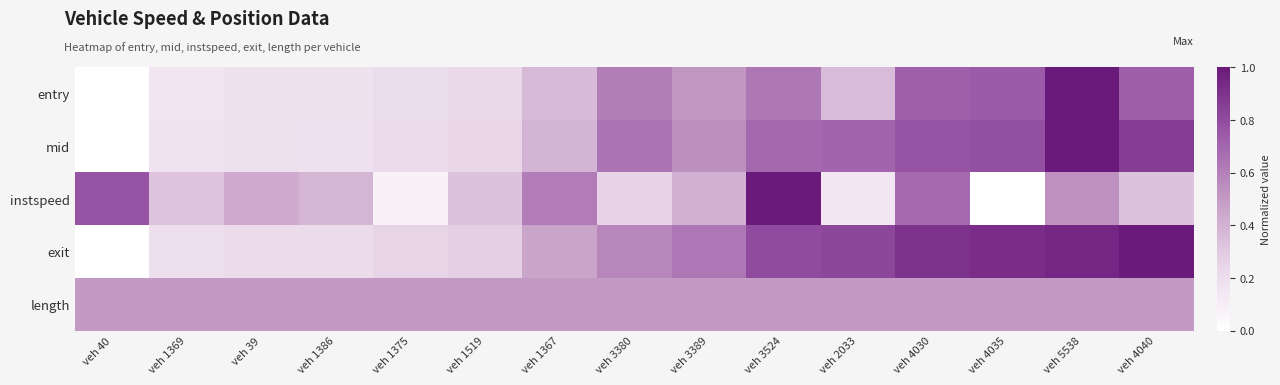

Reading left to right, extract all data points from this chart.

entry: veh 40=0.0	veh 1369=0.2	veh 39=0.2	veh 1386=0.2	veh 1375=0.2	veh 1519=0.2	veh 1367=0.4	veh 3380=0.6	veh 3389=0.5	veh 3524=0.6	veh 2033=0.4	veh 4030=0.7	veh 4035=0.7	veh 5538=1.0	veh 4040=0.7
mid: veh 40=0.0	veh 1369=0.2	veh 39=0.2	veh 1386=0.2	veh 1375=0.2	veh 1519=0.2	veh 1367=0.4	veh 3380=0.6	veh 3389=0.5	veh 3524=0.7	veh 2033=0.7	veh 4030=0.8	veh 4035=0.8	veh 5538=1.0	veh 4040=0.9
instspeed: veh 40=0.8	veh 1369=0.3	veh 39=0.4	veh 1386=0.4	veh 1375=0.1	veh 1519=0.3	veh 1367=0.6	veh 3380=0.3	veh 3389=0.4	veh 3524=1.0	veh 2033=0.1	veh 4030=0.7	veh 4035=0.0	veh 5538=0.5	veh 4040=0.3
exit: veh 40=0.0	veh 1369=0.2	veh 39=0.2	veh 1386=0.2	veh 1375=0.3	veh 1519=0.3	veh 1367=0.5	veh 3380=0.6	veh 3389=0.6	veh 3524=0.8	veh 2033=0.8	veh 4030=0.9	veh 4035=0.9	veh 5538=0.9	veh 4040=1.0
length: veh 40=0.5	veh 1369=0.5	veh 39=0.5	veh 1386=0.5	veh 1375=0.5	veh 1519=0.5	veh 1367=0.5	veh 3380=0.5	veh 3389=0.5	veh 3524=0.5	veh 2033=0.5	veh 4030=0.5	veh 4035=0.5	veh 5538=0.5	veh 4040=0.5